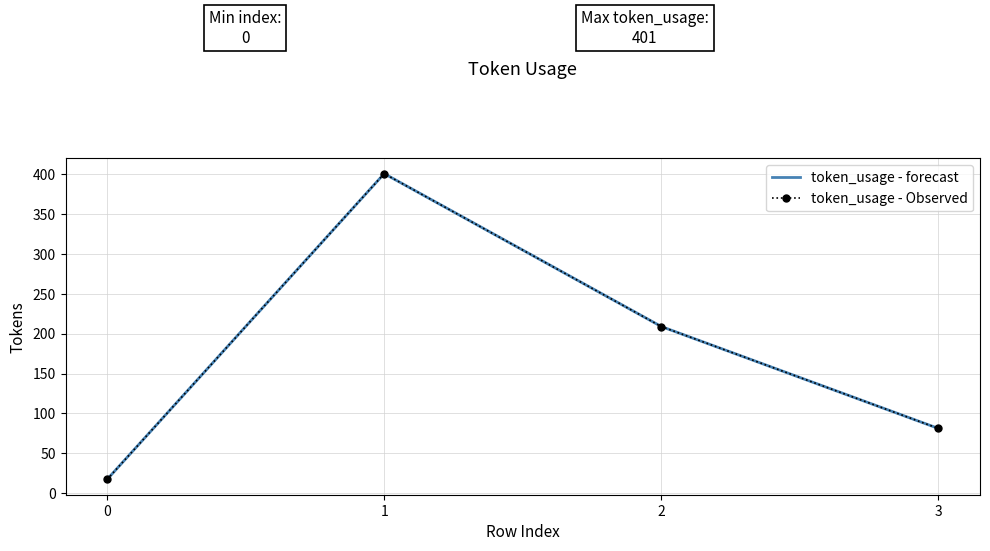

List the series in order of their peak value, highest first.

token_usage - forecast, token_usage - Observed